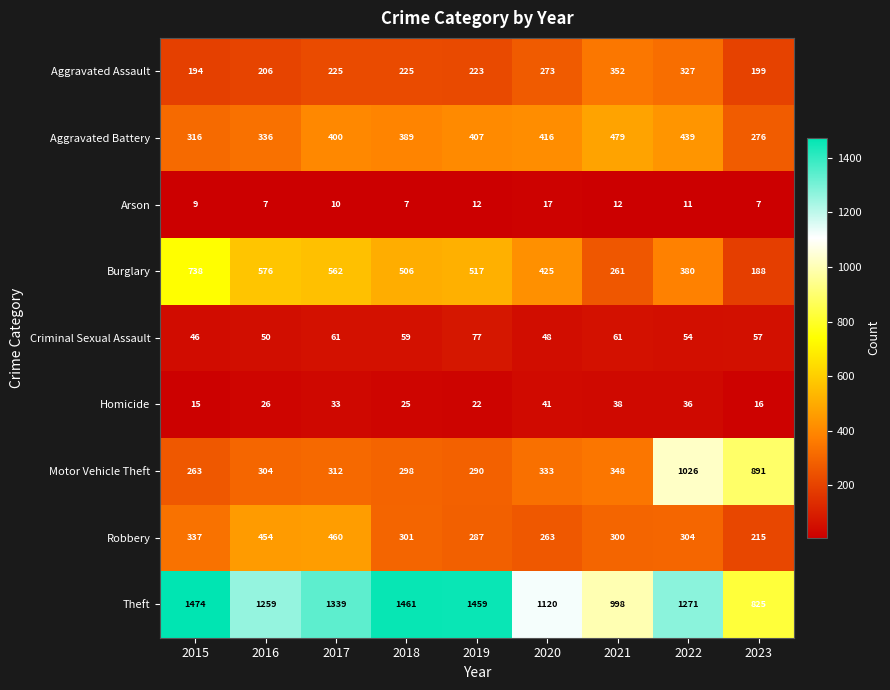

What is the spread (max minus min) of values at 2017?

1329